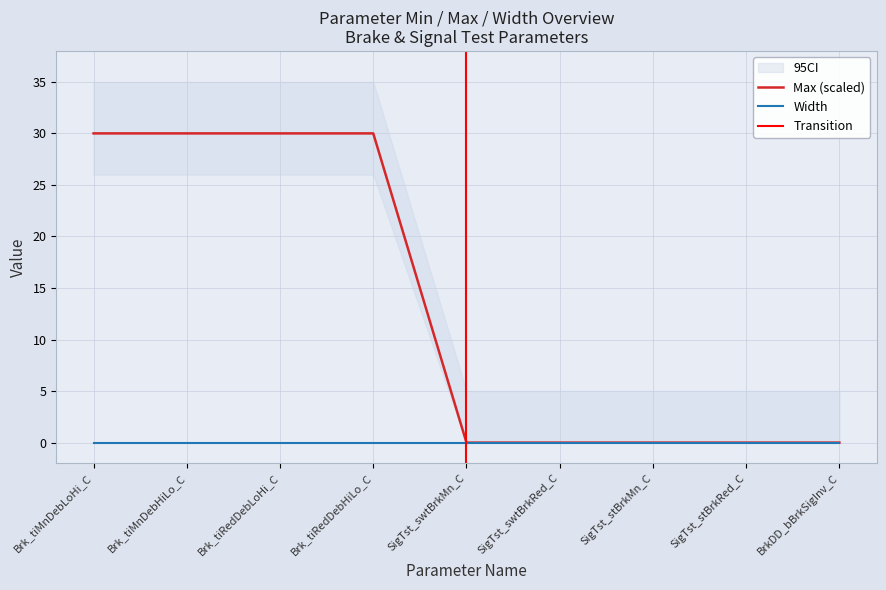

What is the label of the 8th point from the left?

SigTst_stBrkRed_C